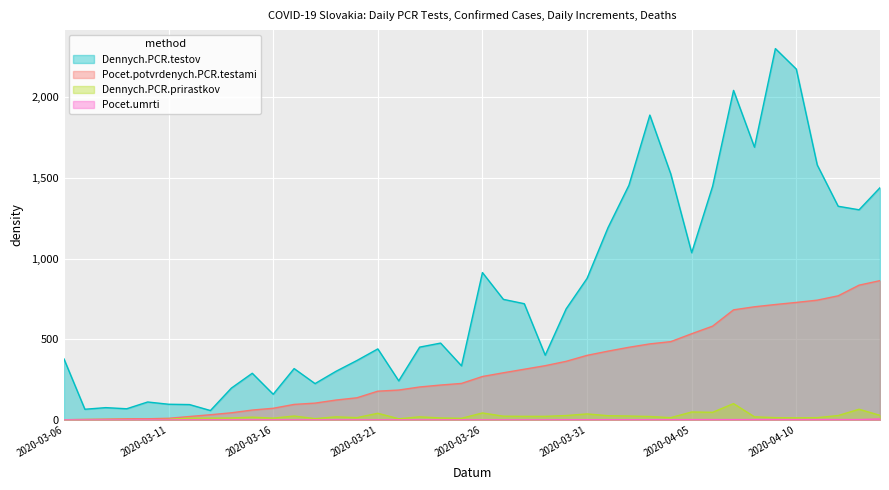

At how many categories does at least one series exceed 25?

40